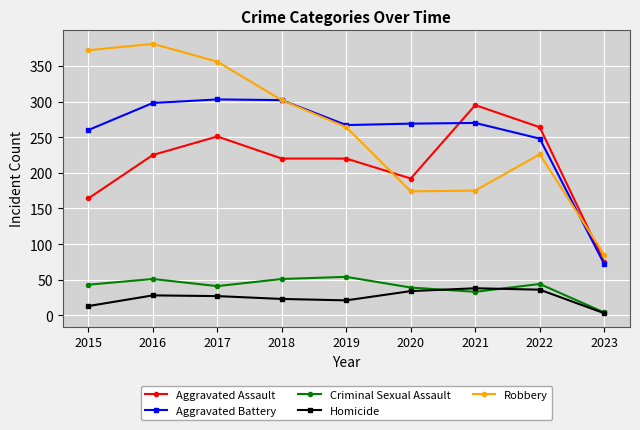

True or false: Homicide has a value of 43 at 2017.

False